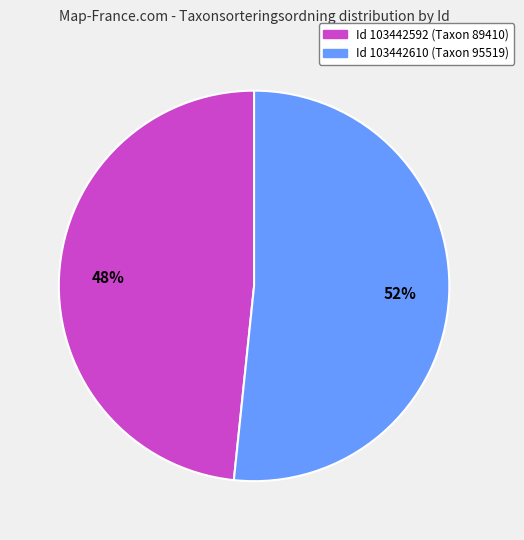

Is there a majority slice in this chart?

Yes